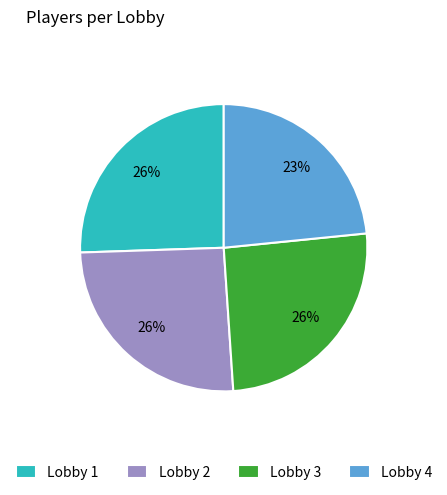

True or false: Lobby 3 accounts for 26% of the total.

True